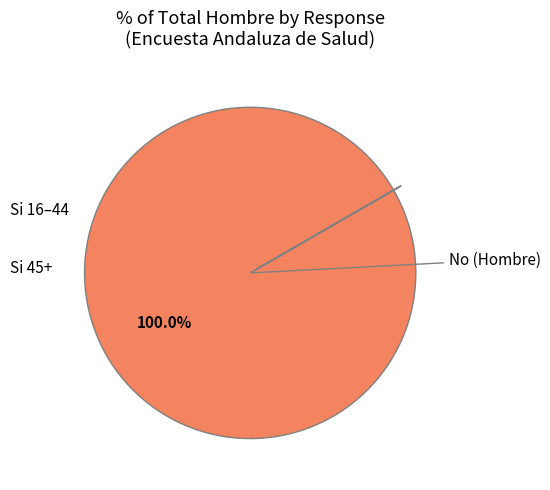

How many slices are in this pie chart?

2